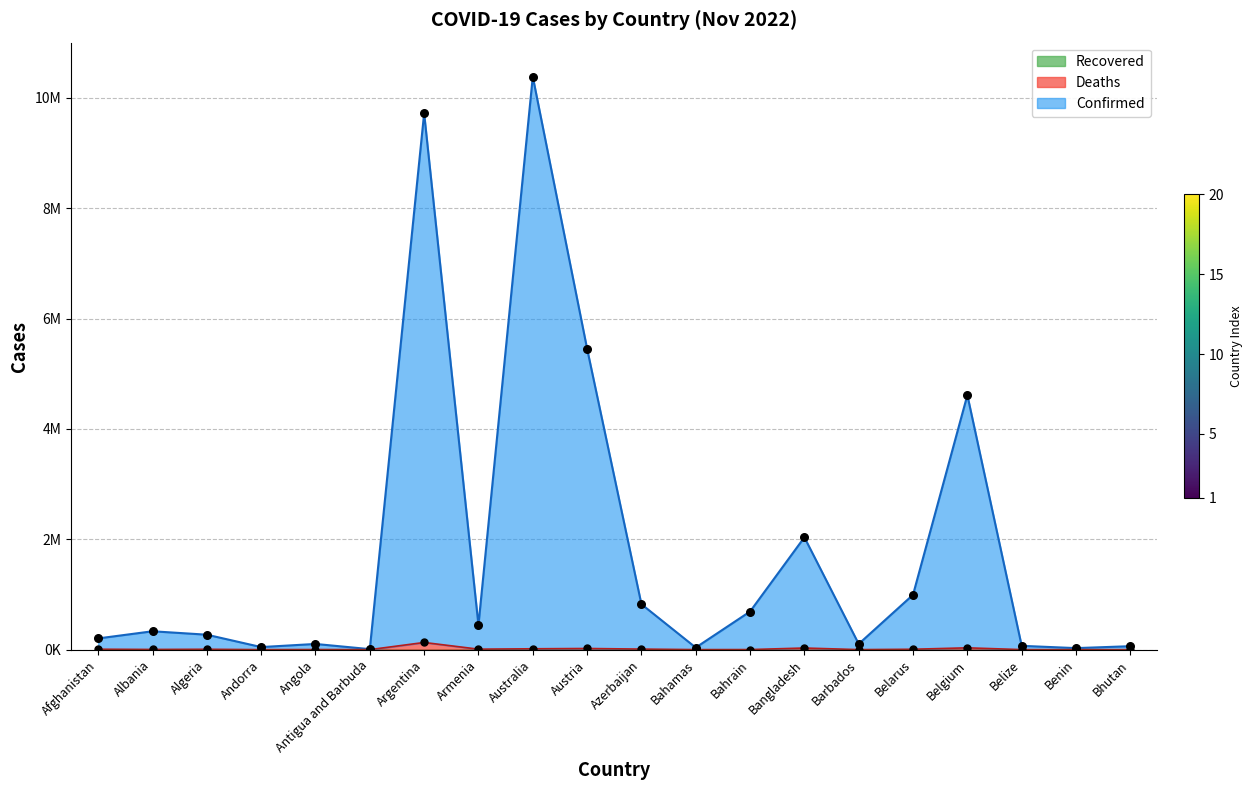

Which series contains the lowest Y value?

Deaths